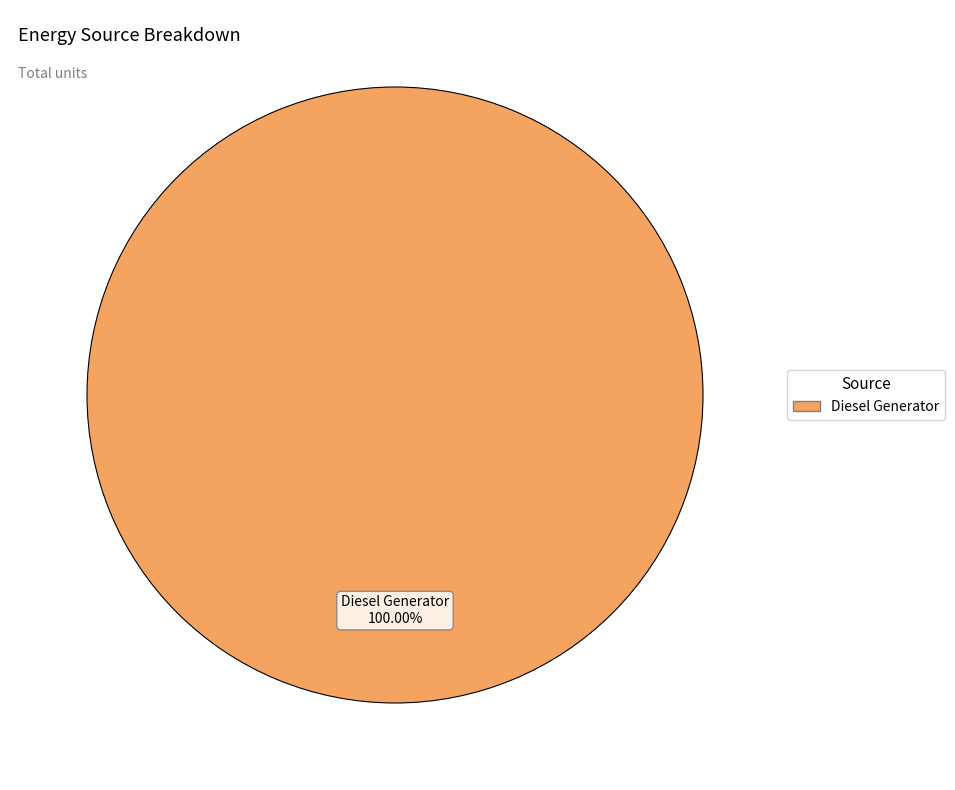

Is there any slice that represents more than half of the pie?

Yes